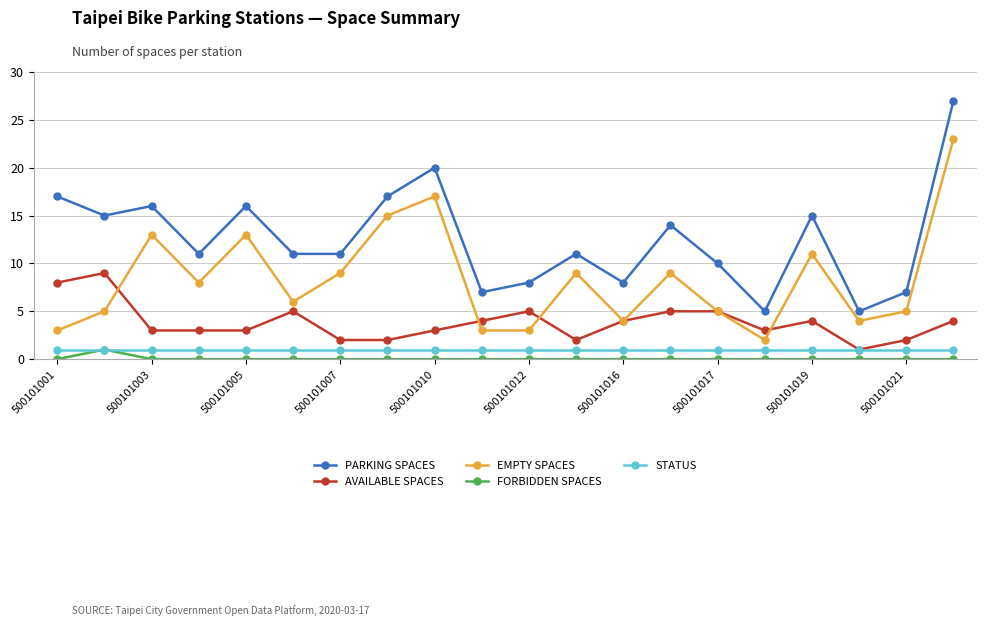

Which series has the largest total across all categories?

PARKING SPACES